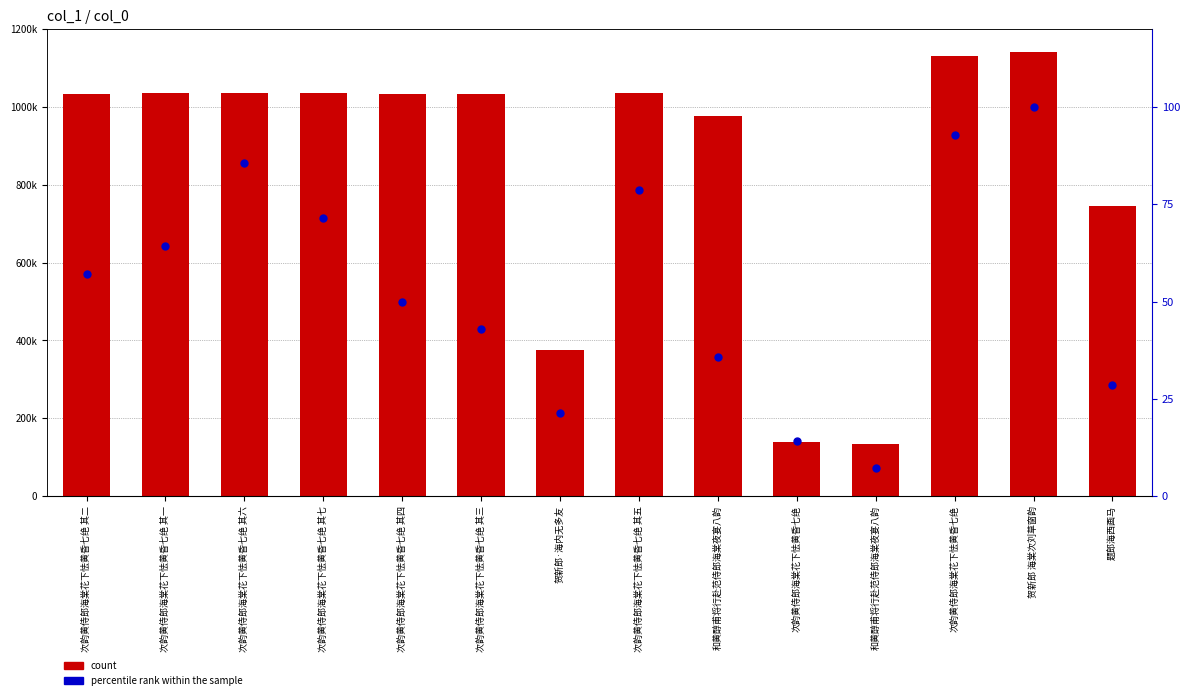

What is the total value across all series at 次韵黄侍郎海棠花下怯黄昏七绝 其一?

1035044.3